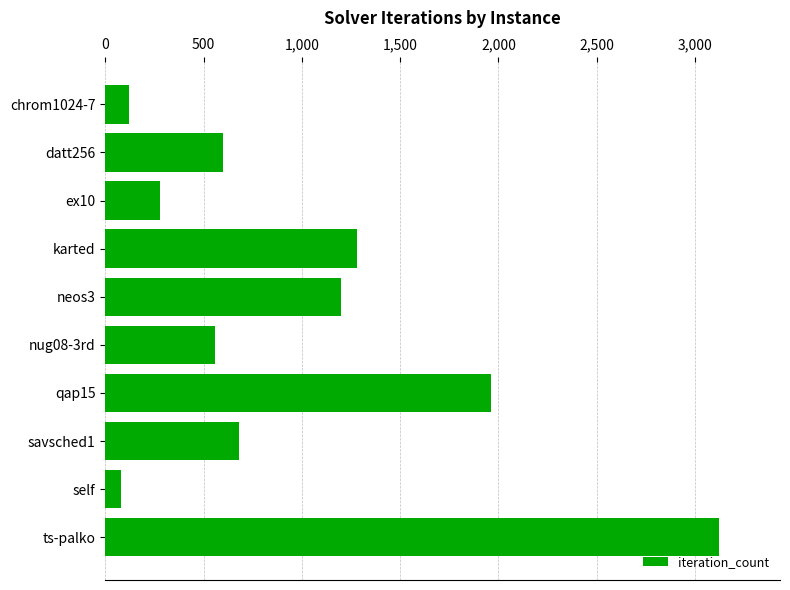

What is the label of the 5th bar from the bottom?

nug08-3rd